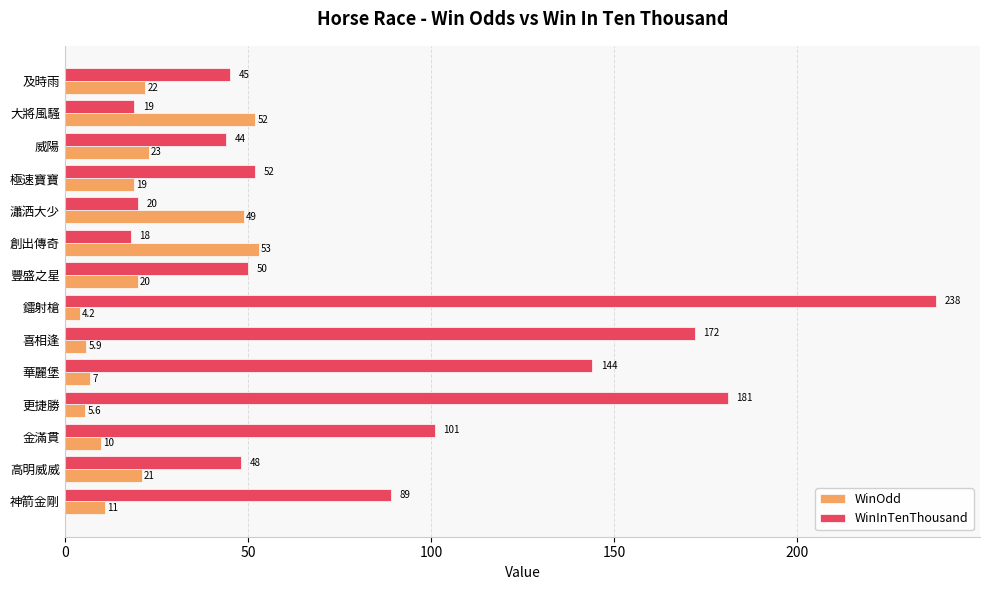

Between 高明威威 and 大將風騷, which series saw the biggest shift?

WinOdd